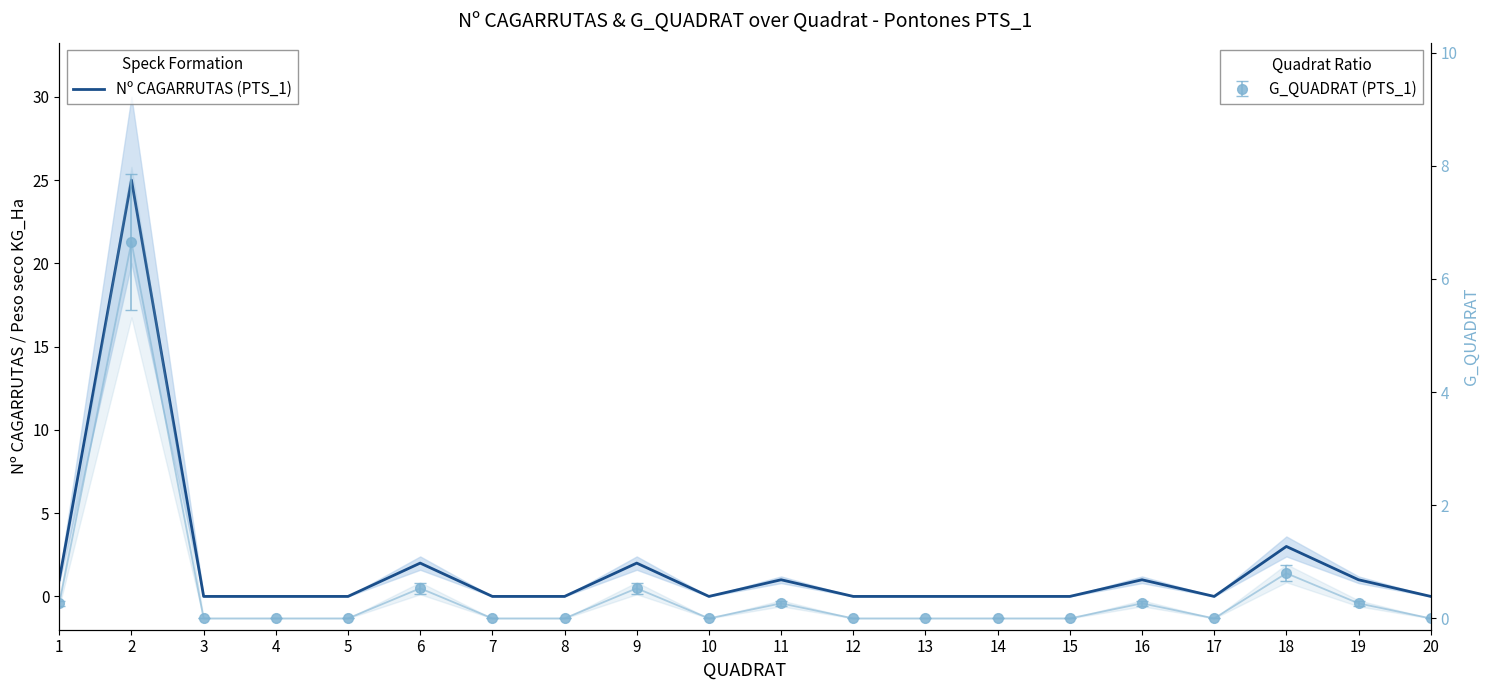

Reading left to right, what are all the values shown in this chart?

1	25	0	0	0	2	0	0	2	0	1	0	0	0	0	1	0	3	1	0